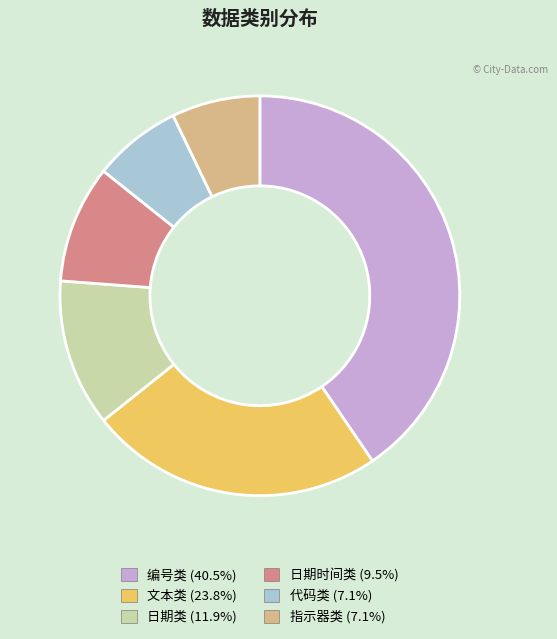

Is there a majority slice in this chart?

No